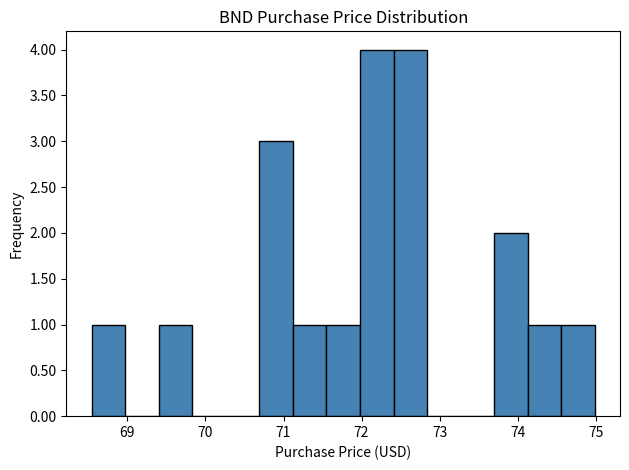

Reading left to right, transcribe this chart: for each bar, give the range it covers on the x-axis and its height. Neither the bar edges nor the heights are printed on the chart, so give them approximately, as read against the axes.

68.54 to 68.97: 1
68.97 to 69.40: 0
69.40 to 69.83: 1
69.83 to 70.26: 0
70.26 to 70.69: 0
70.69 to 71.12: 3
71.12 to 71.55: 1
71.55 to 71.98: 1
71.98 to 72.41: 4
72.41 to 72.84: 4
72.84 to 73.27: 0
73.27 to 73.70: 0
73.70 to 74.13: 2
74.13 to 74.56: 1
74.56 to 74.99: 1